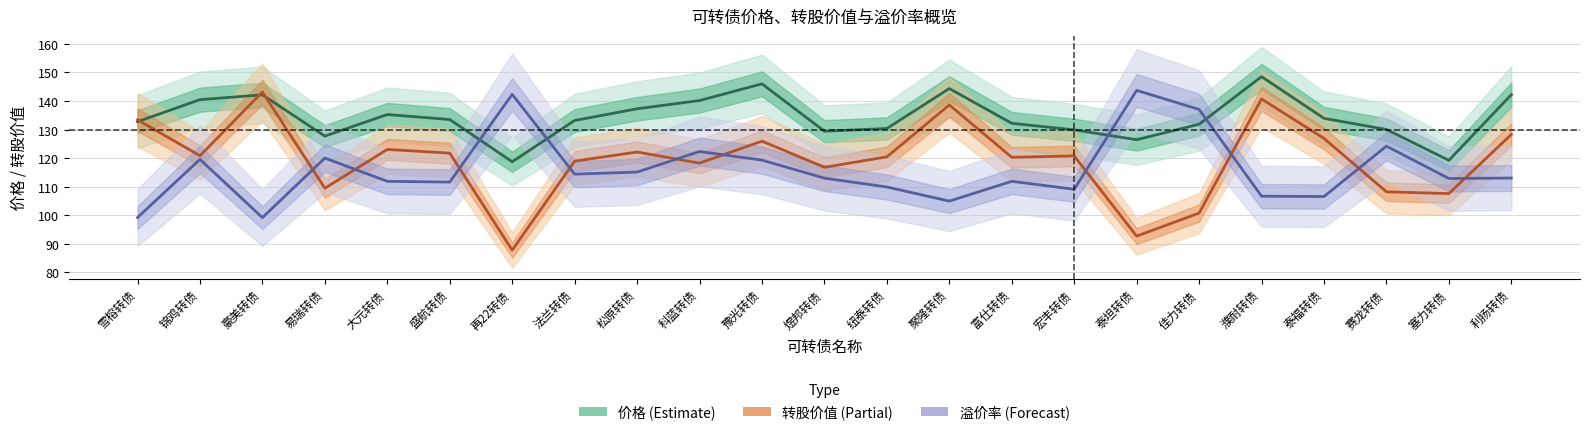

Reading right to left, extract all data points from this chart.

价格: 利扬转债=142.2	塞力转债=119.2	赛龙转债=130.0	泰福转债=133.9	濮耐转债=148.5	佳力转债=131.8	泰坦转债=126.4	宏丰转债=129.9	富仕转债=132.2	聚隆转债=144.3	纽泰转债=130.4	煜邦转债=129.4	豫光转债=146.0	科蓝转债=140.1	松原转债=137.3	法兰转债=133.2	再22转债=118.7	盛航转债=133.5	大元转债=135.2	易瑞转债=127.7	豪美转债=142.1	锦鸡转债=140.5	雪榕转债=132.8
转股价值: 利扬转债=128.3	塞力转债=107.6	赛龙转债=108.2	泰福转债=126.9	濮耐转债=140.7	佳力转债=100.8	泰坦转债=92.7	宏丰转债=120.8	富仕转债=120.3	聚隆转债=138.6	纽泰转债=120.4	煜邦转债=116.8	豫光转债=125.9	科蓝转债=118.2	松原转债=122.1	法兰转债=118.9	再22转债=87.8	盛航转债=121.7	大元转债=123.0	易瑞转债=109.5	豪美转债=143.2	锦鸡转债=120.8	雪榕转债=133.4
溢价率 (scaled): 利扬转债=113.0	塞力转债=112.9	赛龙转债=124.2	泰福转债=106.5	濮耐转债=106.7	佳力转债=137.0	泰坦转债=143.7	宏丰转债=109.1	富仕转债=111.9	聚隆转债=104.9	纽泰转债=109.9	煜邦转债=113.0	豫光转债=119.3	科蓝转债=122.3	松原转债=115.1	法兰转债=114.4	再22转债=142.3	盛航转债=111.6	大元转债=111.9	易瑞转债=120.0	豪美转债=99.2	锦鸡转债=119.6	雪榕转债=99.2